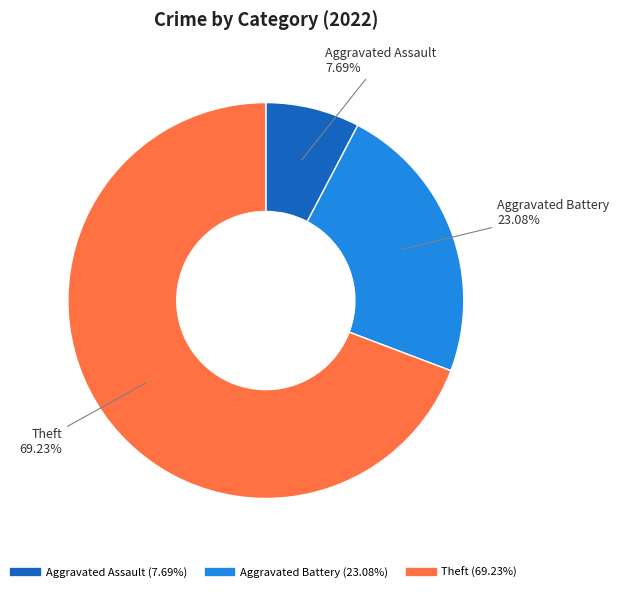

Which slice is the largest?

Theft